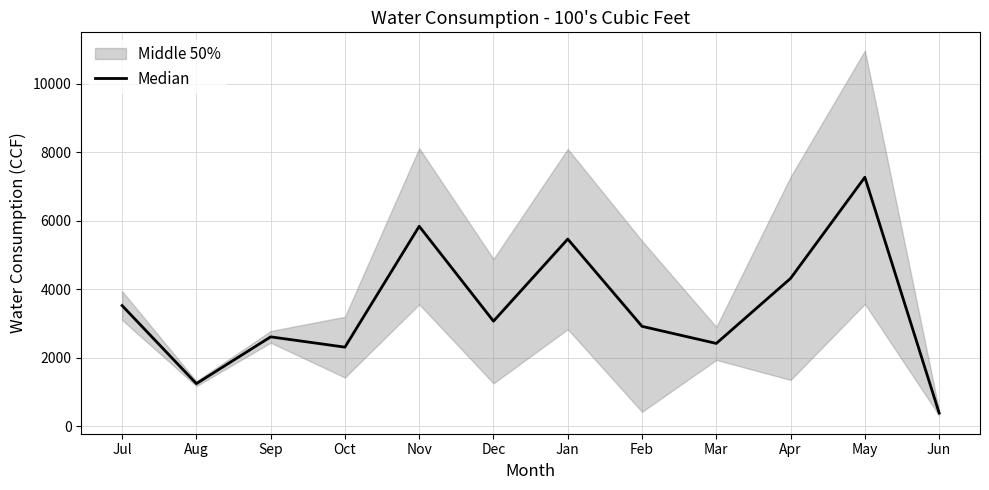

How many lines are shown in the chart?

1